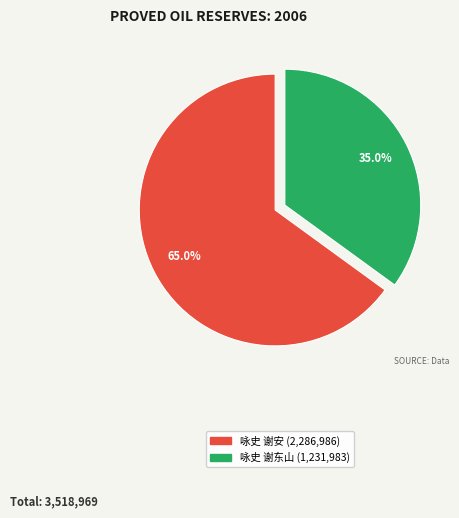

Is there any slice that represents more than half of the pie?

Yes